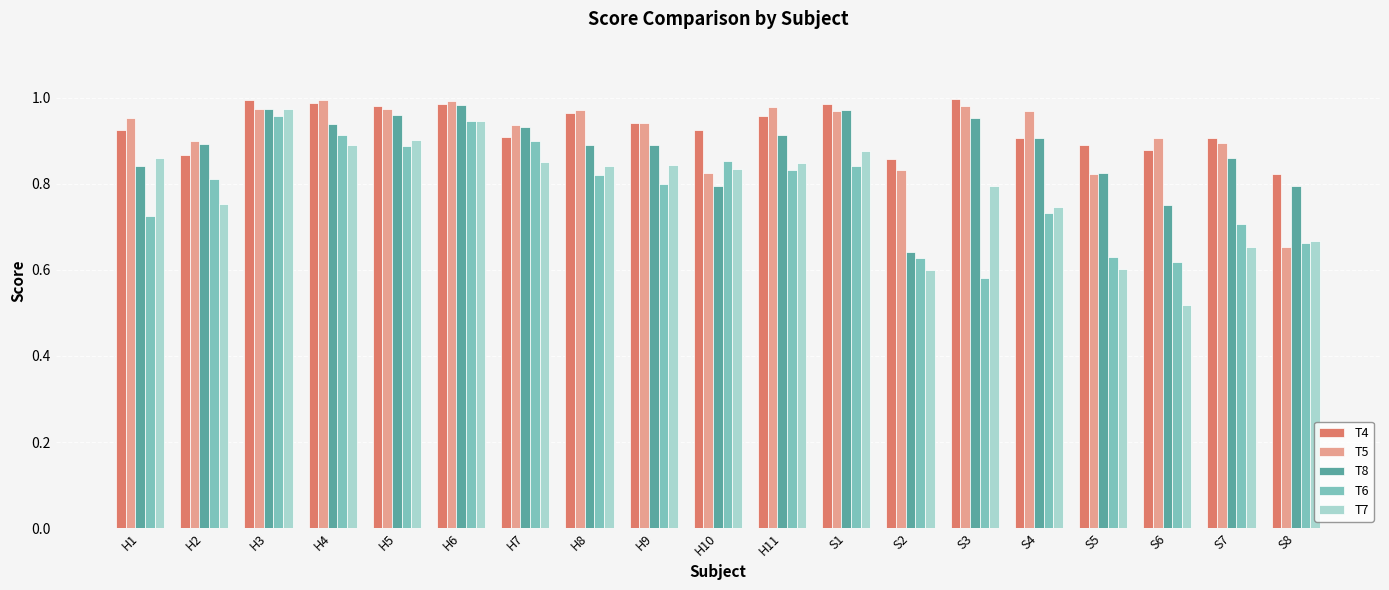

Is it true that T4 equals 0.9 at H7?

True